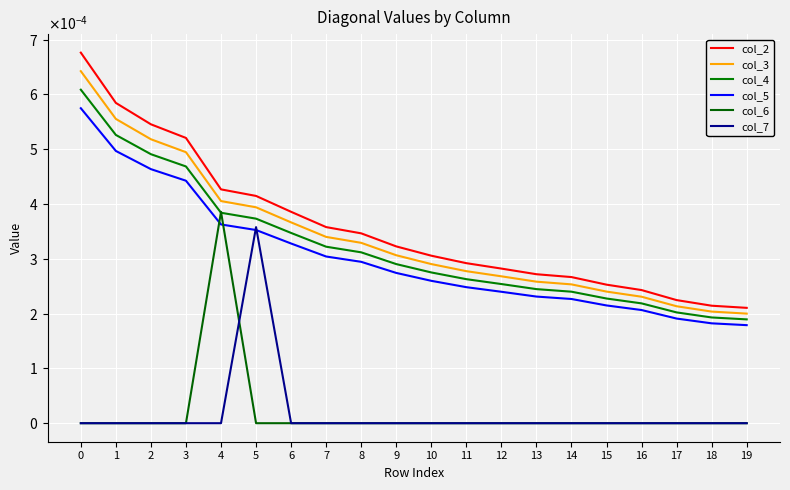

Does the chart display data point markers on the line(s)?

No